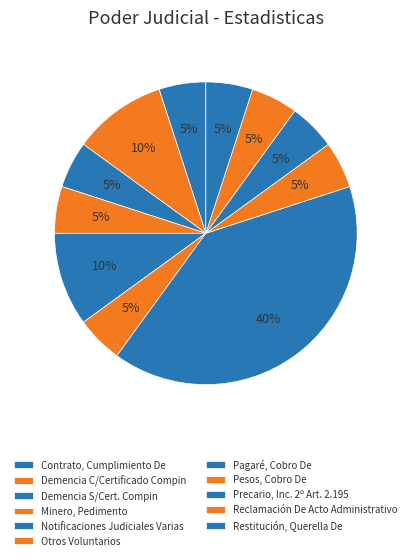

Is it true that Reclamación De Acto Administrativo is 5% of the pie?

True